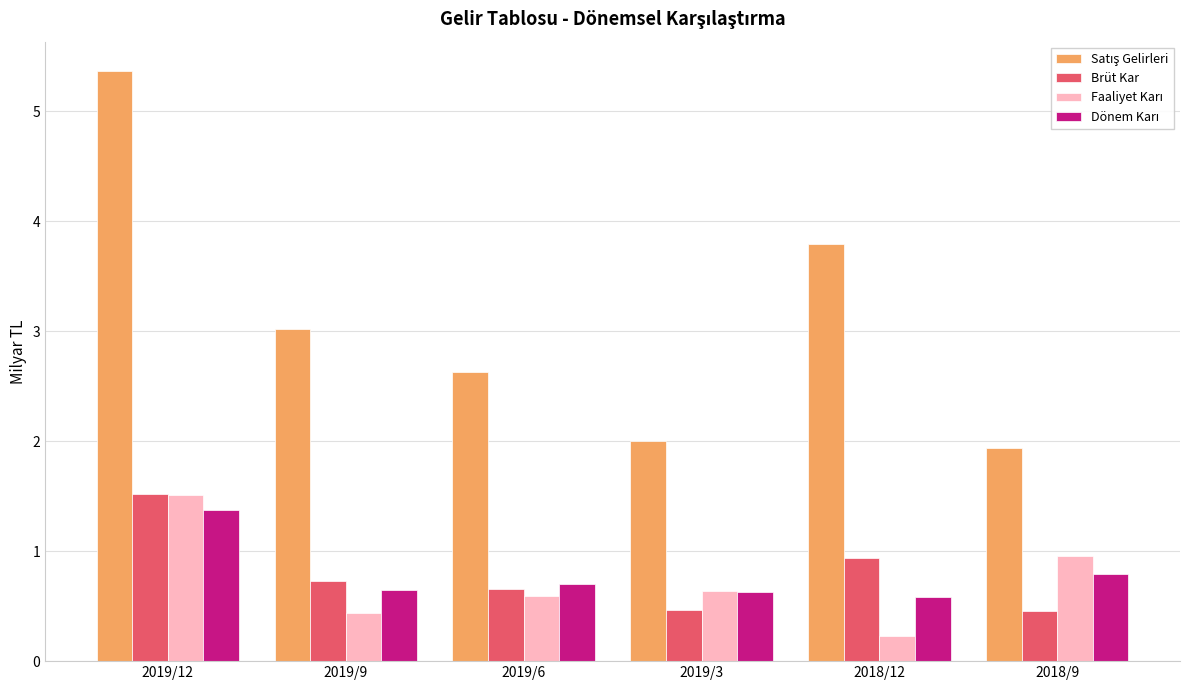

At which category does the chart reach its minimum across all series?

2018/12